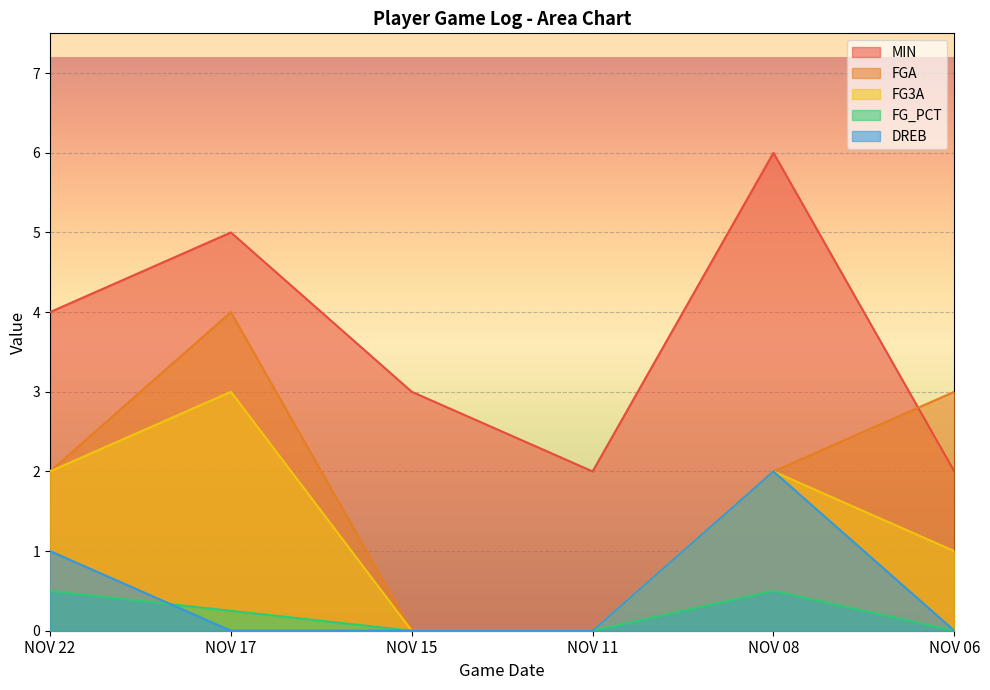

Reading left to right, extract all data points from this chart.

MIN: NOV 22=4.0	NOV 17=5.0	NOV 15=3.0	NOV 11=2.0	NOV 08=6.0	NOV 06=2.0
FGA: NOV 22=2.0	NOV 17=4.0	NOV 15=0.0	NOV 11=0.0	NOV 08=2.0	NOV 06=3.0
FG3A: NOV 22=2.0	NOV 17=3.0	NOV 15=0.0	NOV 11=0.0	NOV 08=2.0	NOV 06=1.0
FG_PCT: NOV 22=0.5	NOV 17=0.2	NOV 15=0.0	NOV 11=0.0	NOV 08=0.5	NOV 06=0.0
DREB: NOV 22=1.0	NOV 17=0.0	NOV 15=0.0	NOV 11=0.0	NOV 08=2.0	NOV 06=0.0